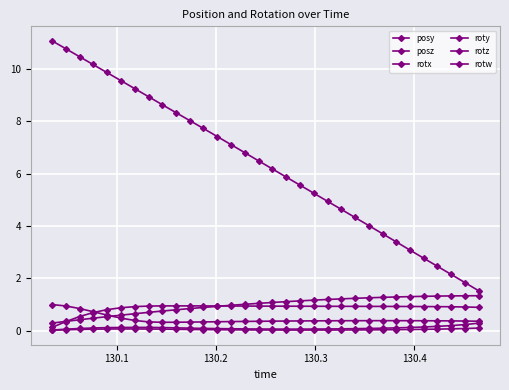

How many categories are shown in the chart?

32